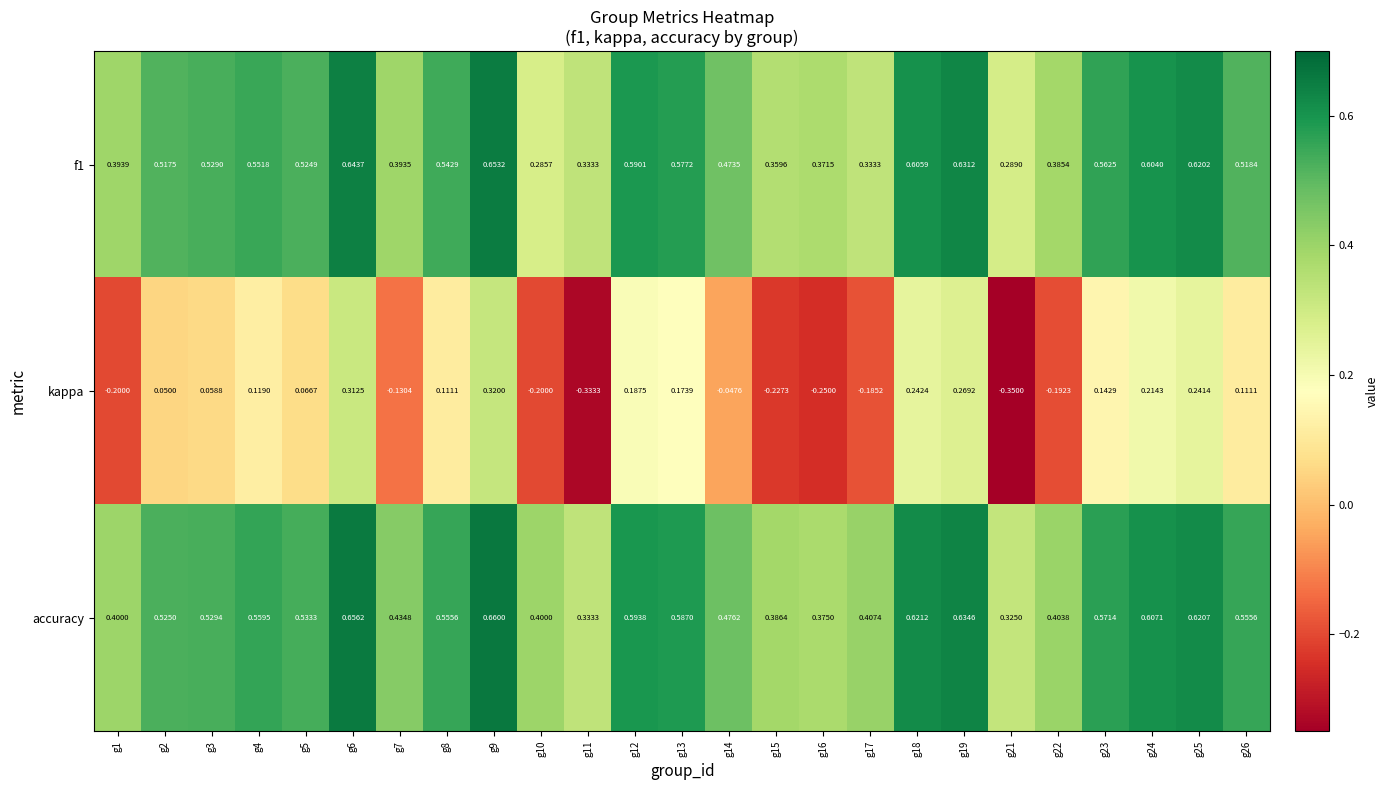

Which series has the largest total across all categories?

accuracy